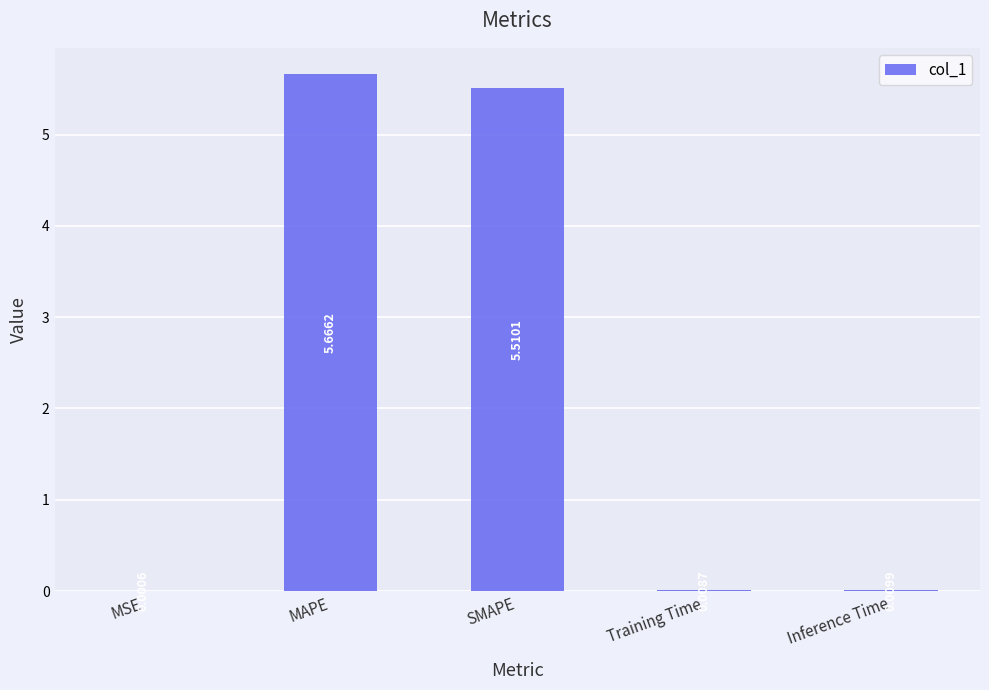

Which label corresponds to the largest value in the chart?

MAPE